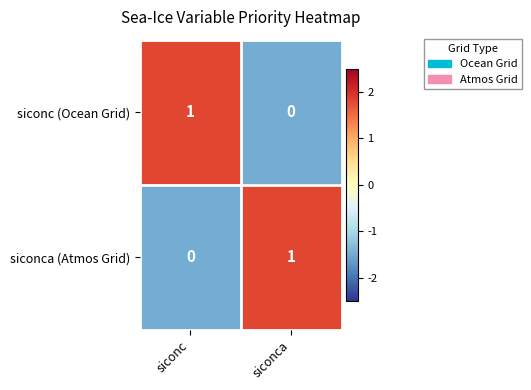

Reading left to right, what are all the values shown in this chart?

siconc (Ocean Grid): 1	0
siconca (Atmos Grid): 0	1